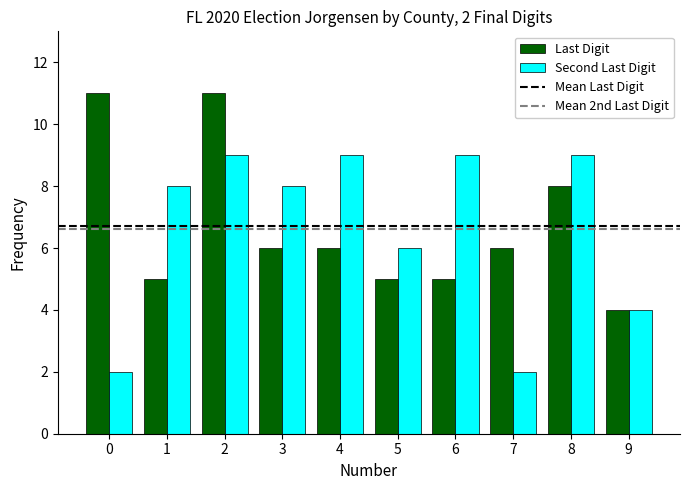

What is the spread (max minus min) of values at 7?

4